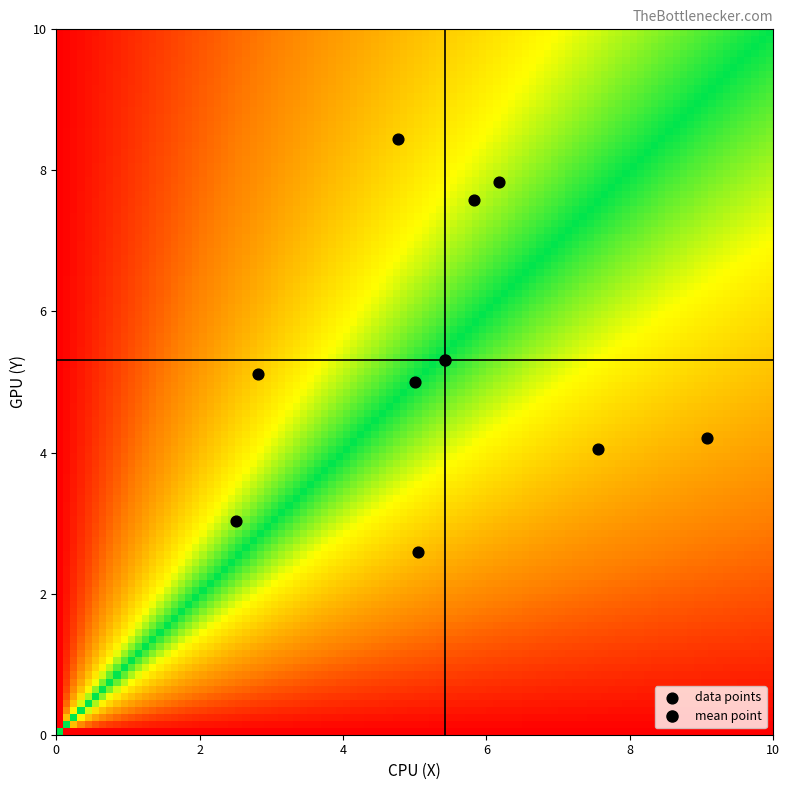

How many points are shown in the scatter plot?

9